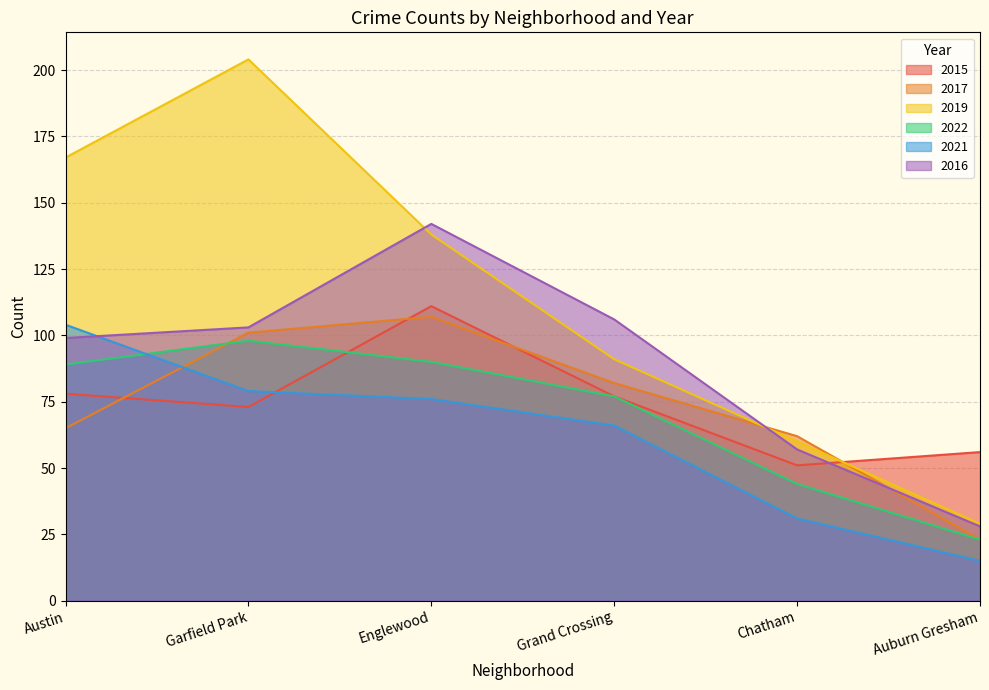

Where does the 2021 series first go above 76?

Austin